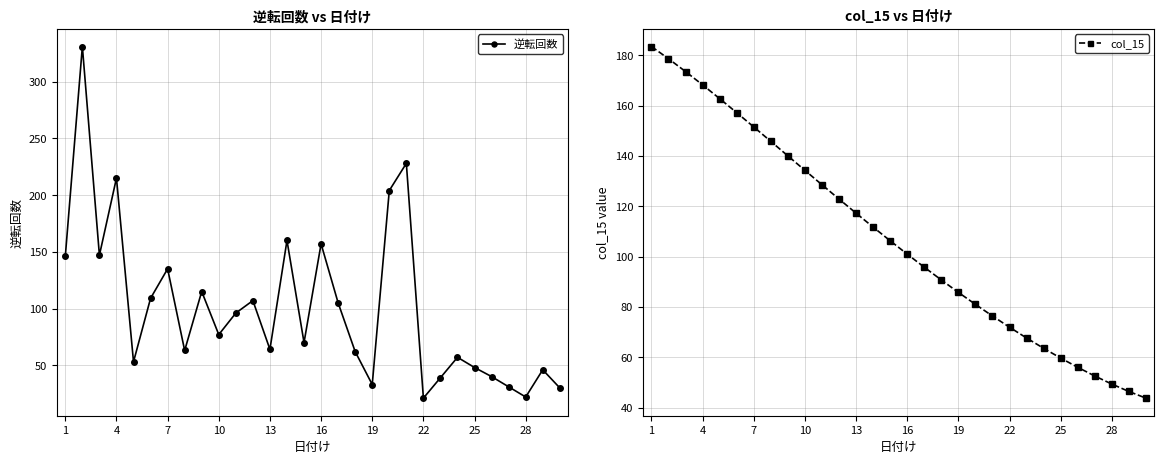

Which series has the largest total across all categories?

col_15